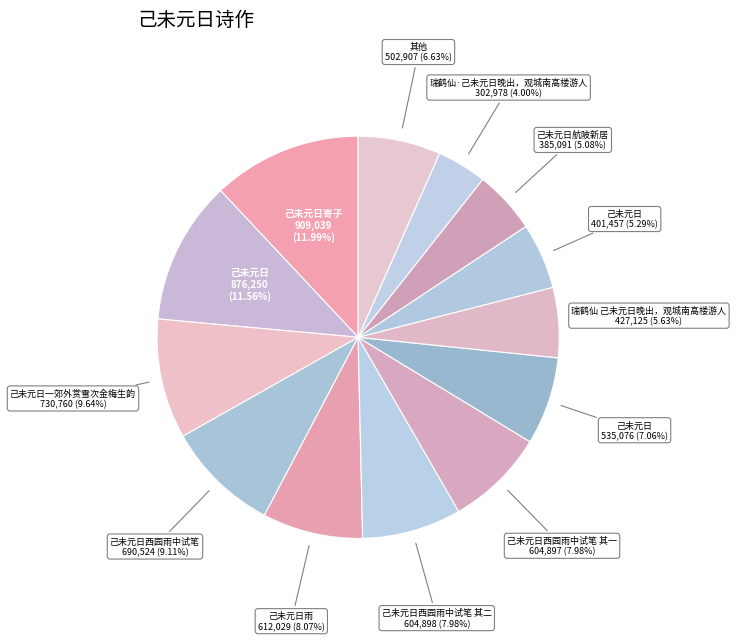

How many segments does this pie chart have?

13